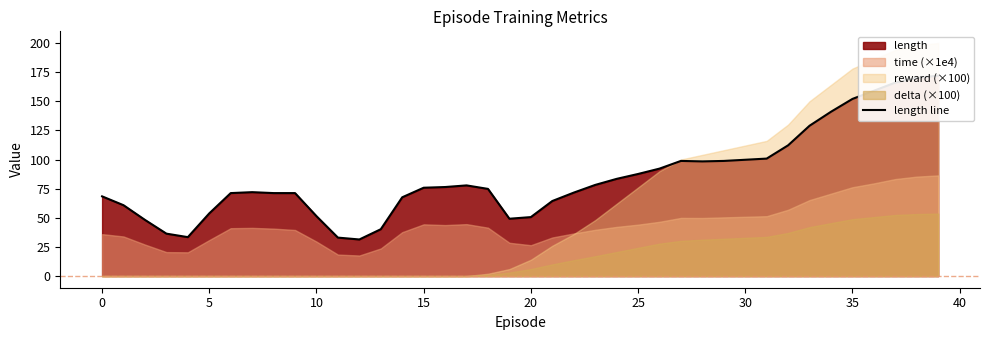

What is the difference between the maximum and minimum values?

140.6